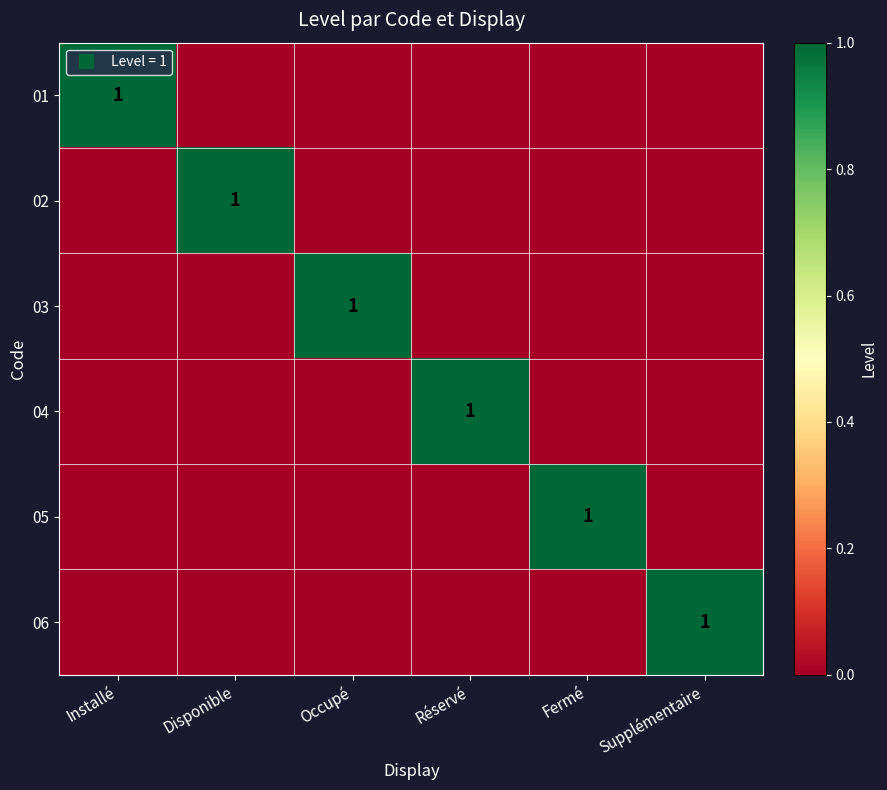

How many values in the 05 series exceed 0?

1